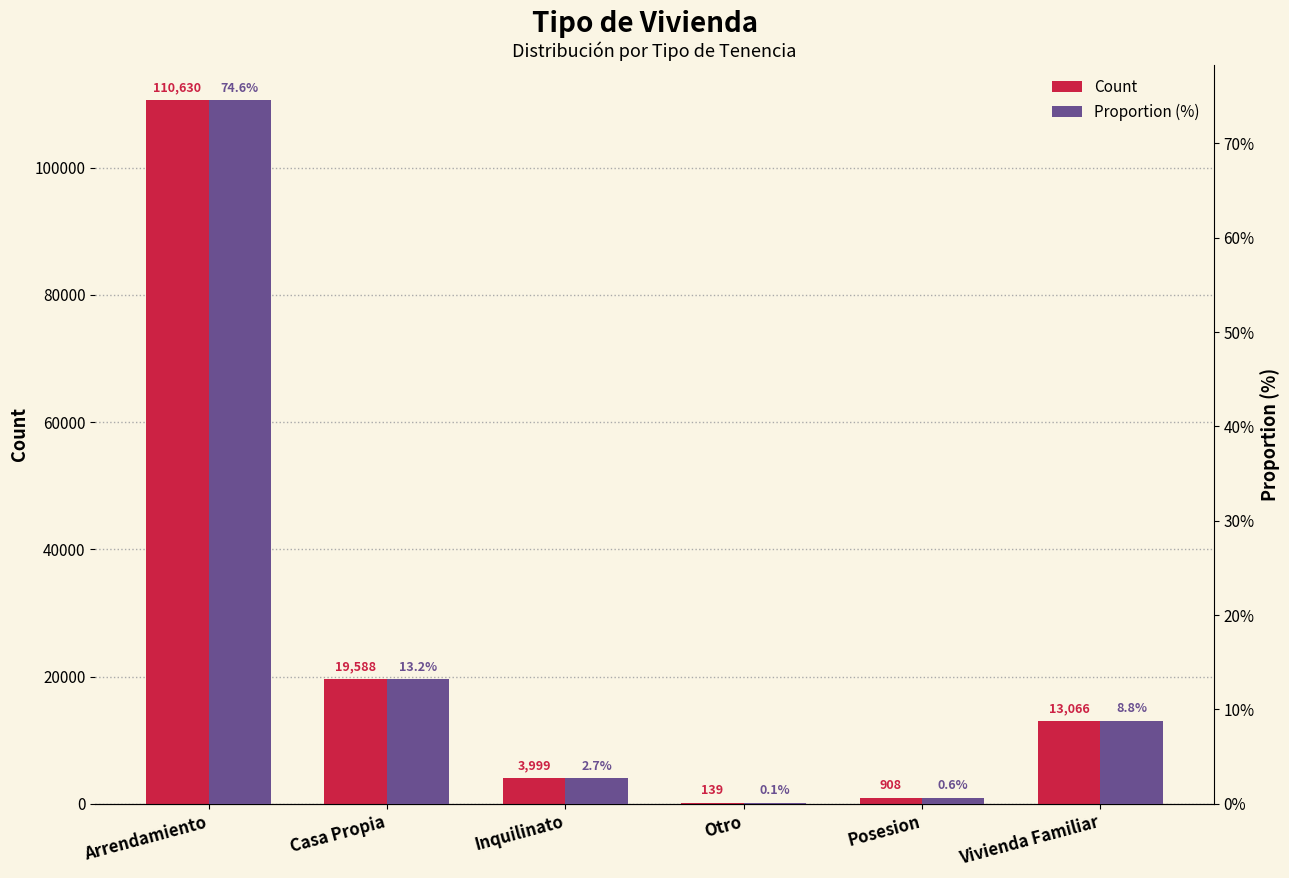

True or false: Count has a value of 139.0 at Otro.

True